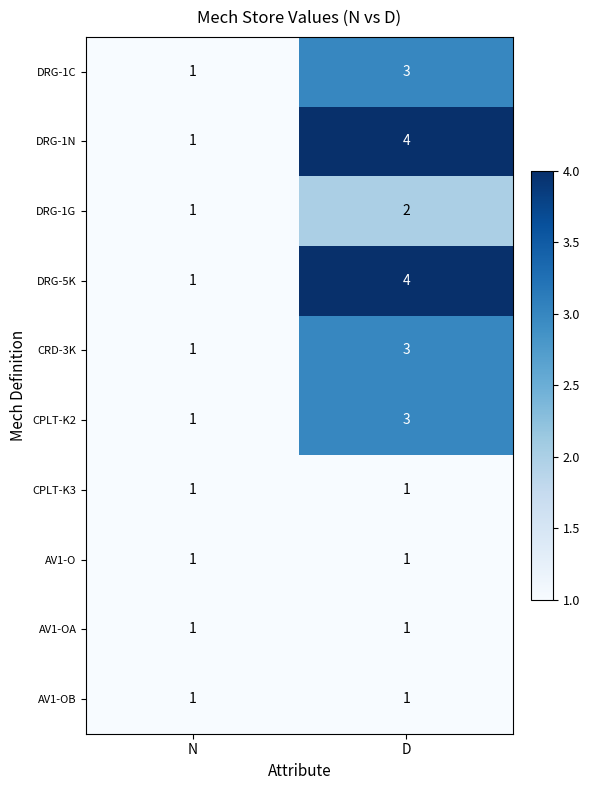

True or false: AV1-OB has a value of 1 at D.

True